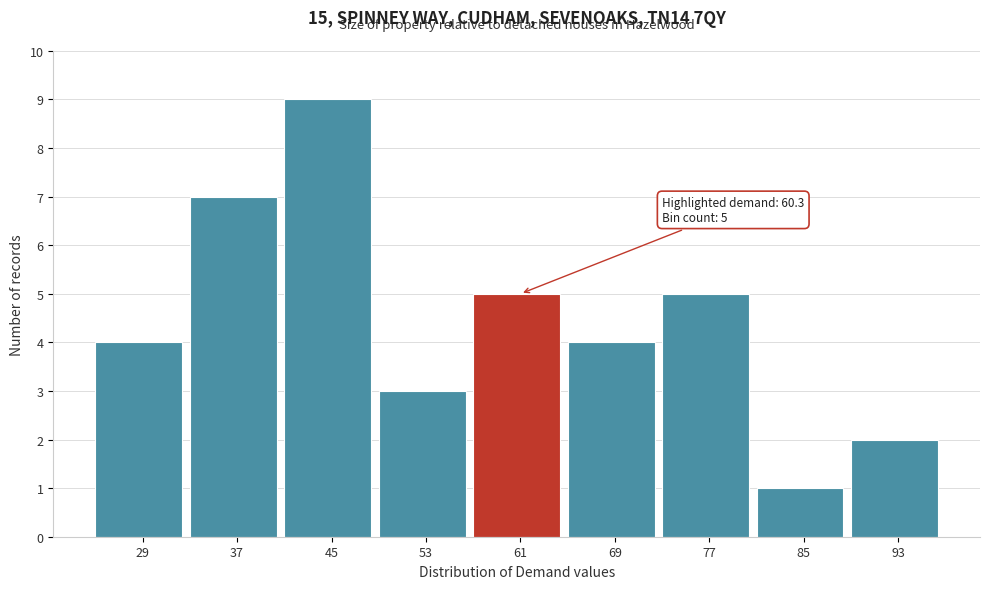

Over which range of the x-axis is the bar tallest?

41 to 49